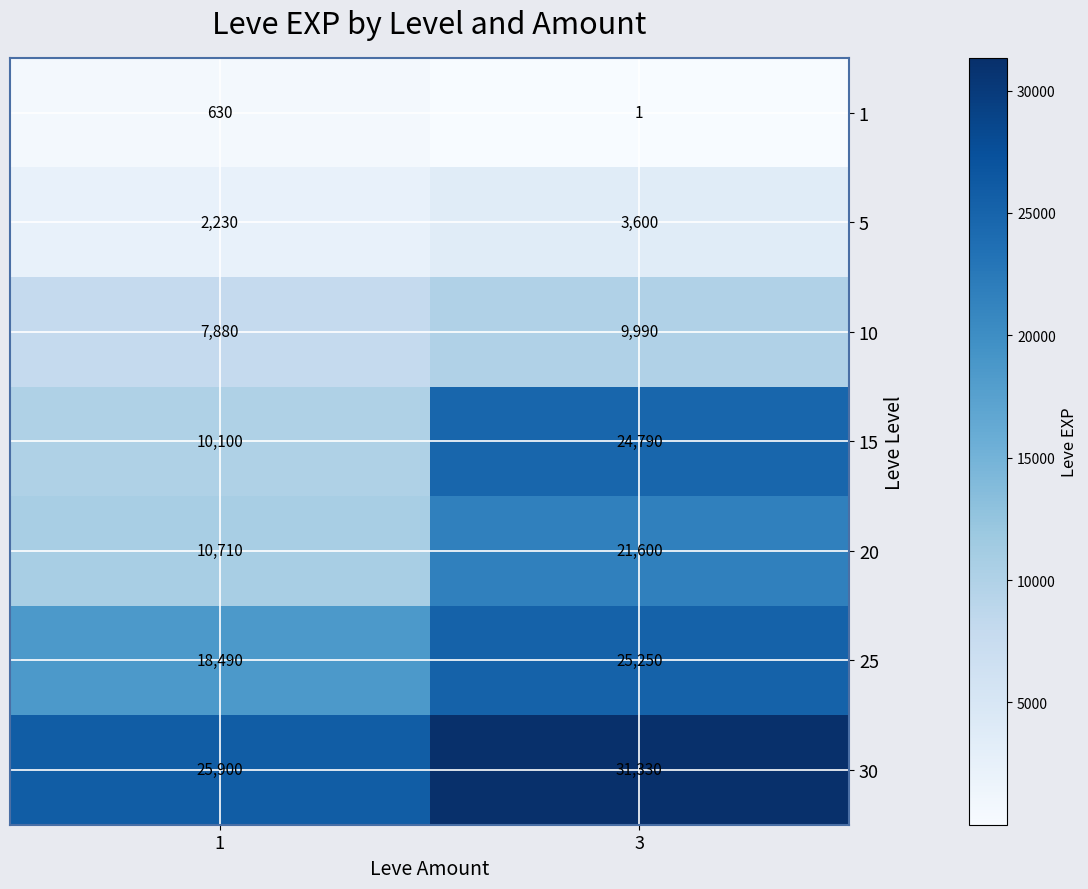

At 3, list the series in order from largest to smallest.

30, 25, 15, 20, 10, 5, 1